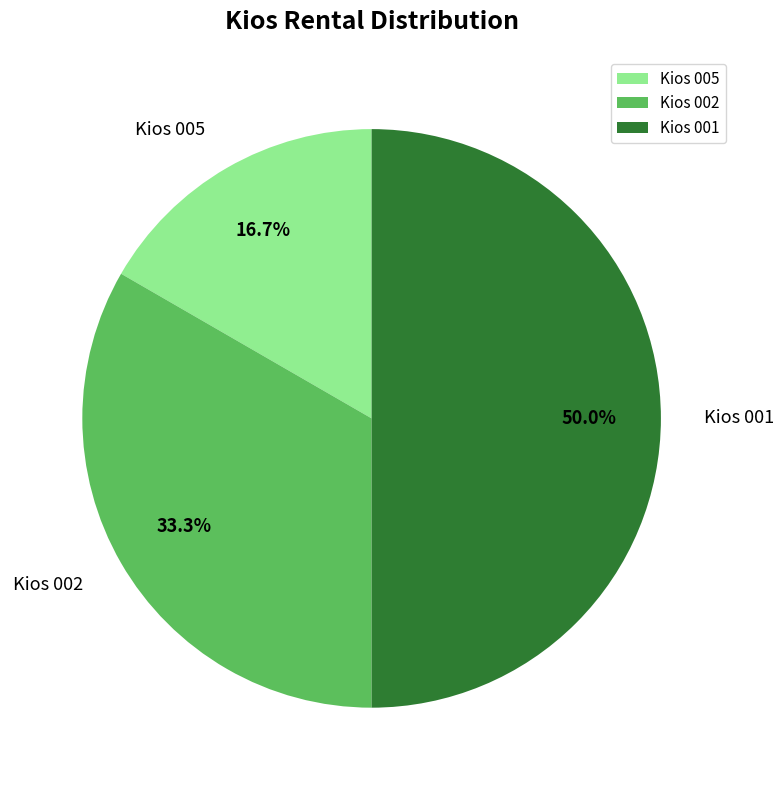

Is Kios 002 the majority of the pie?

No